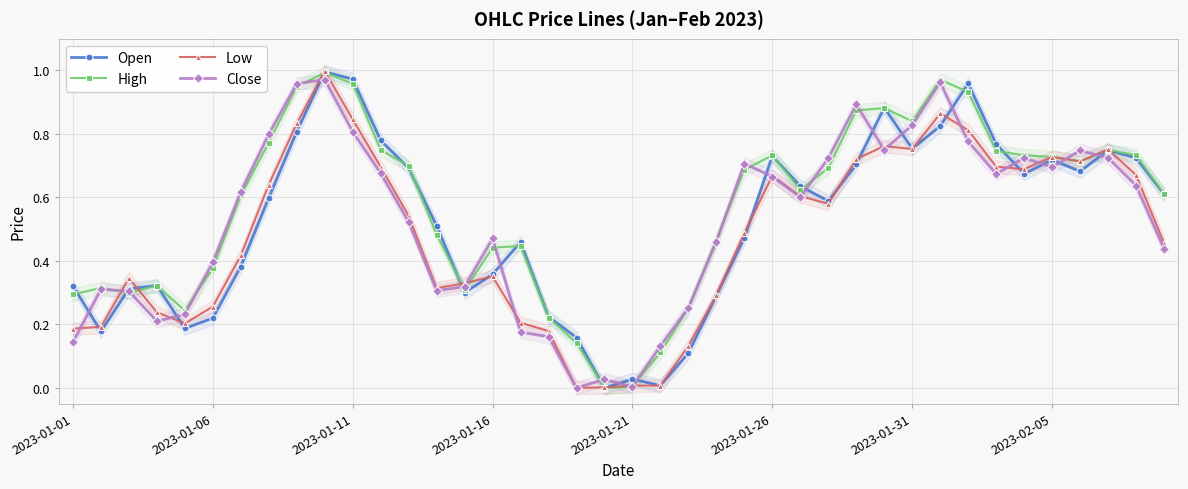

How many values in the Open series exceed 0?

39